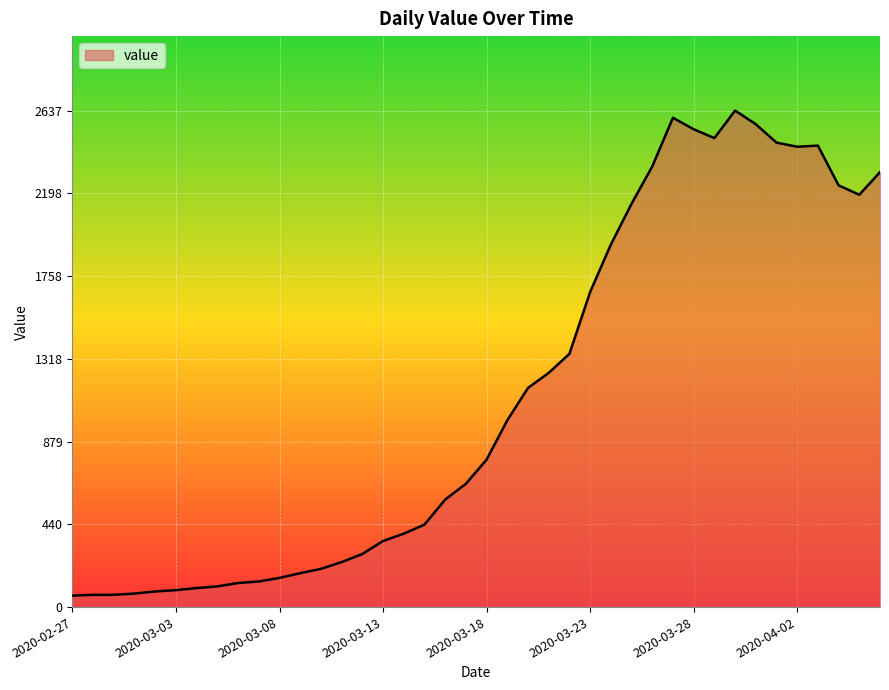

What is the smallest value displayed?

61